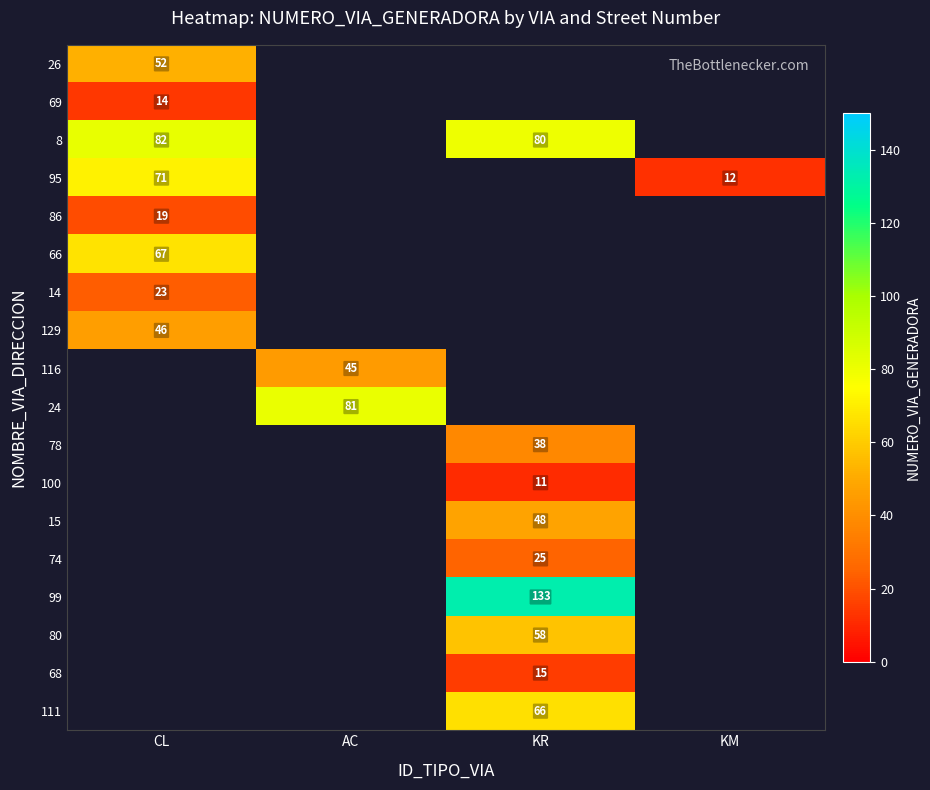

Is it true that 15 equals 75 at KR?

False